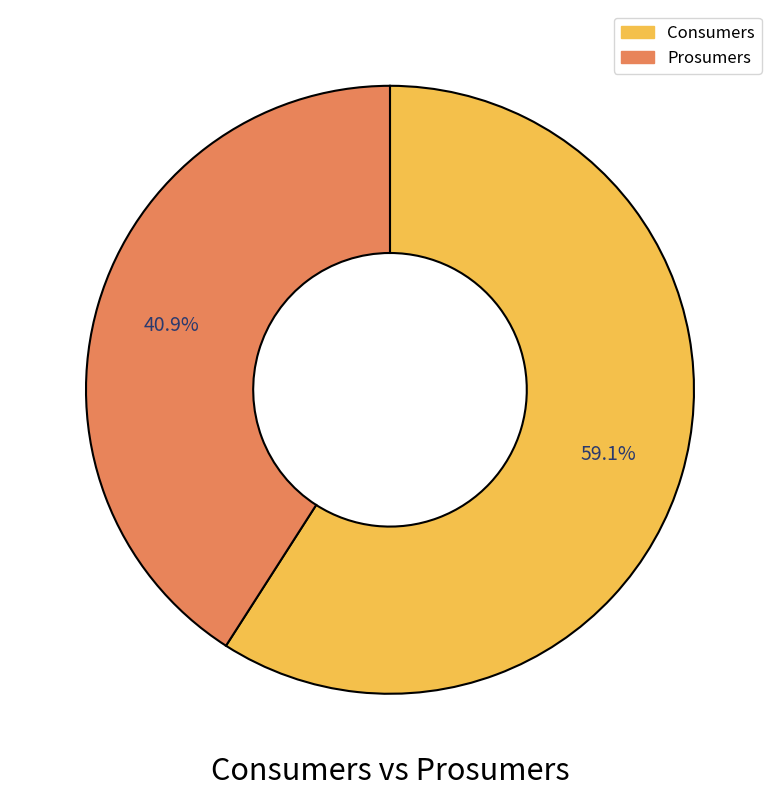

How many slices are in this pie chart?

2